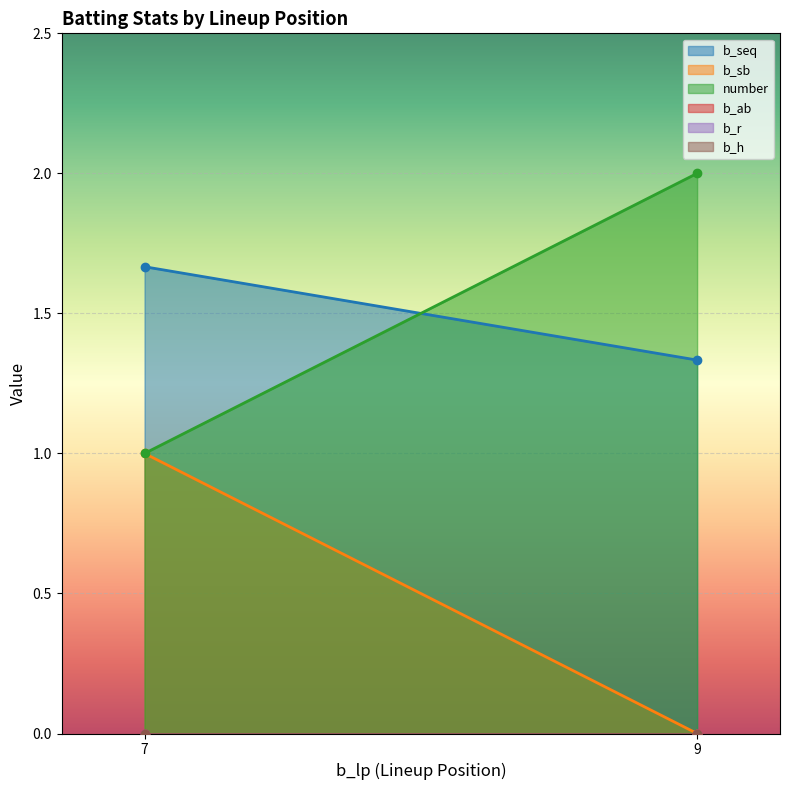

At 9, list the series in order from largest to smallest.

number, b_seq, b_sb, b_ab, b_r, b_h